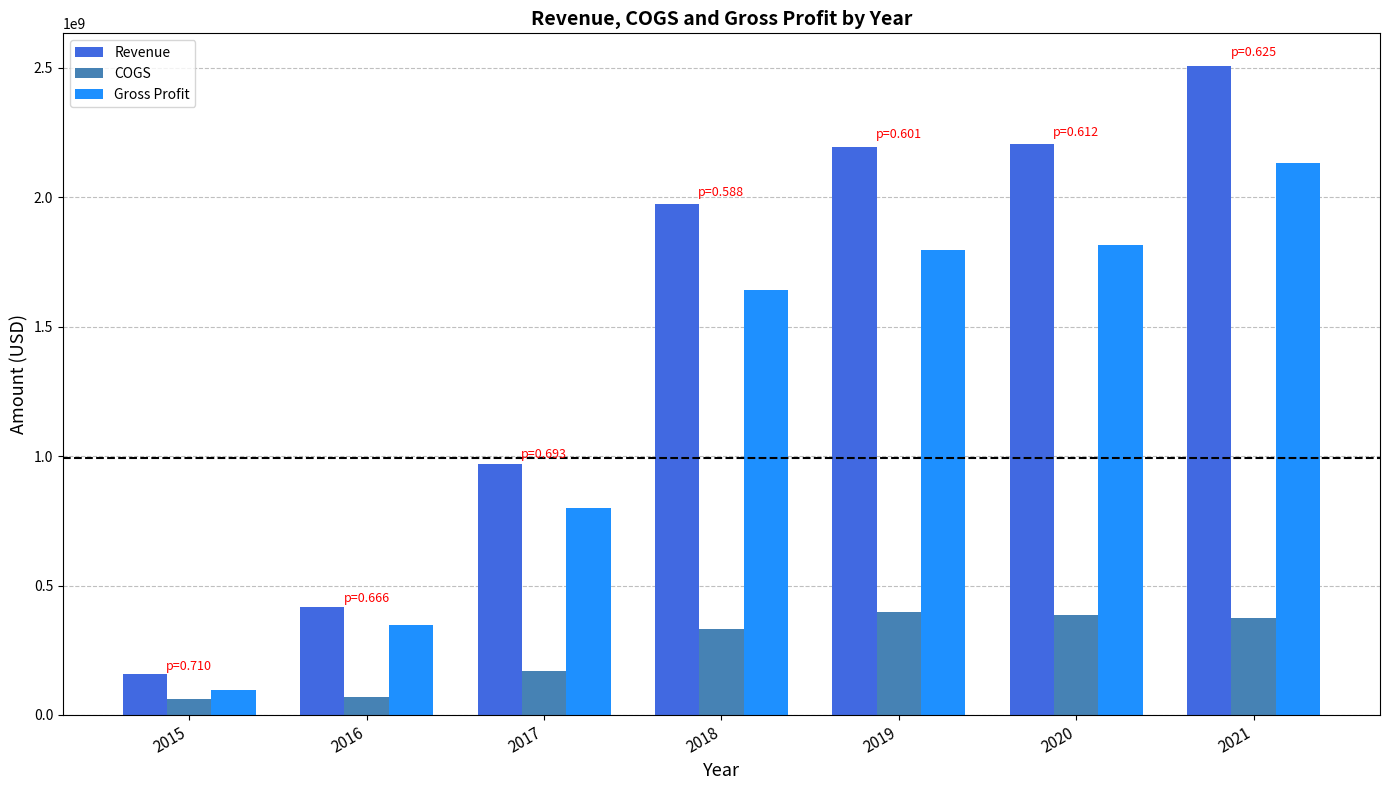

What is the sum of the COGS values at 2018 and 2015?

392089000